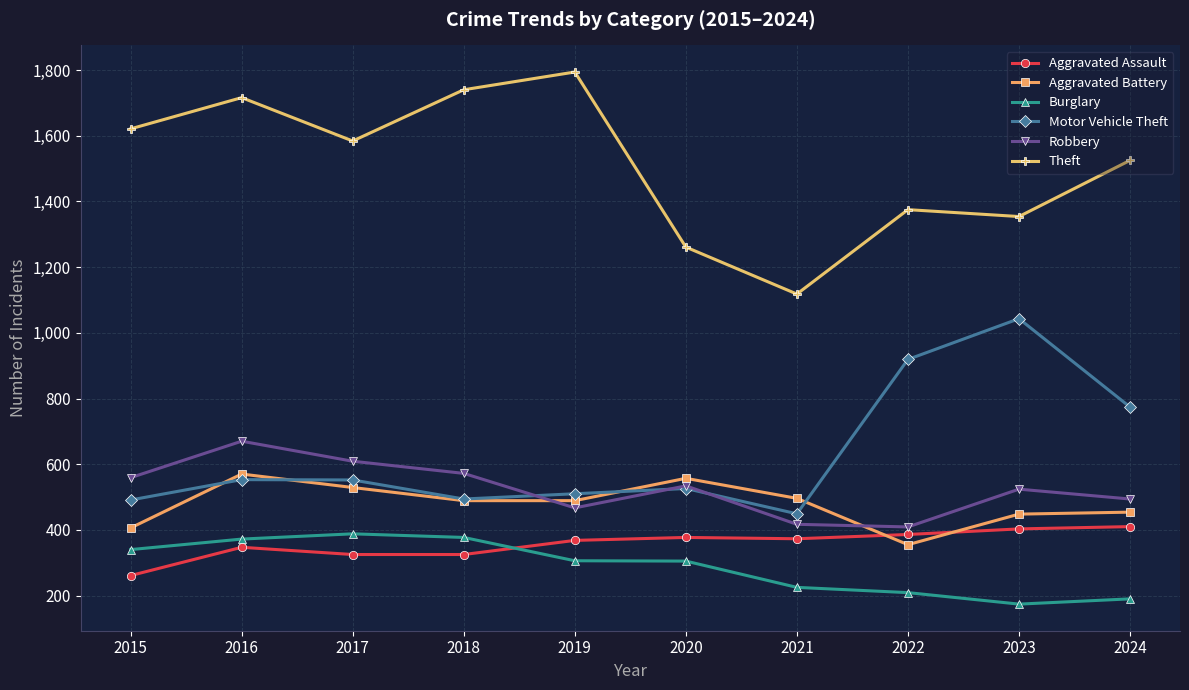

Which series has the largest total across all categories?

Theft